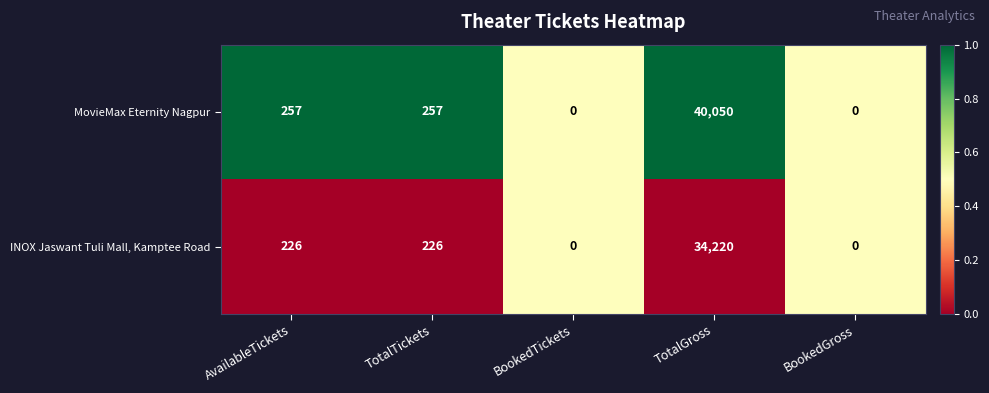

The value of INOX Jaswant Tuli Mall, Kamptee Road at AvailableTickets is 66. True or false?

False